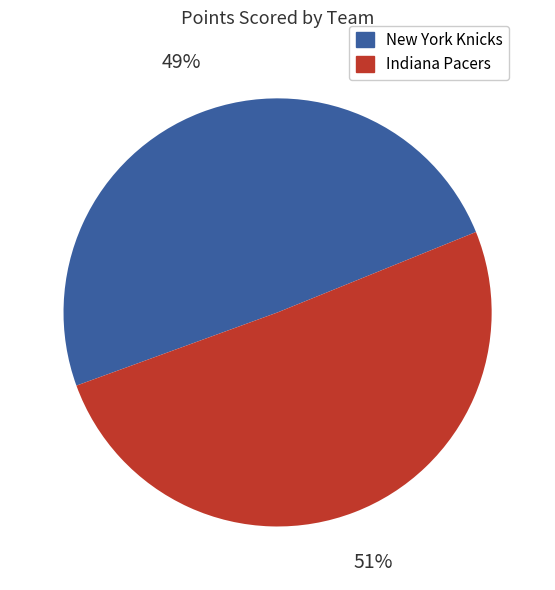

To the nearest percent, what is the combined percentage of New York Knicks and Indiana Pacers?

100%